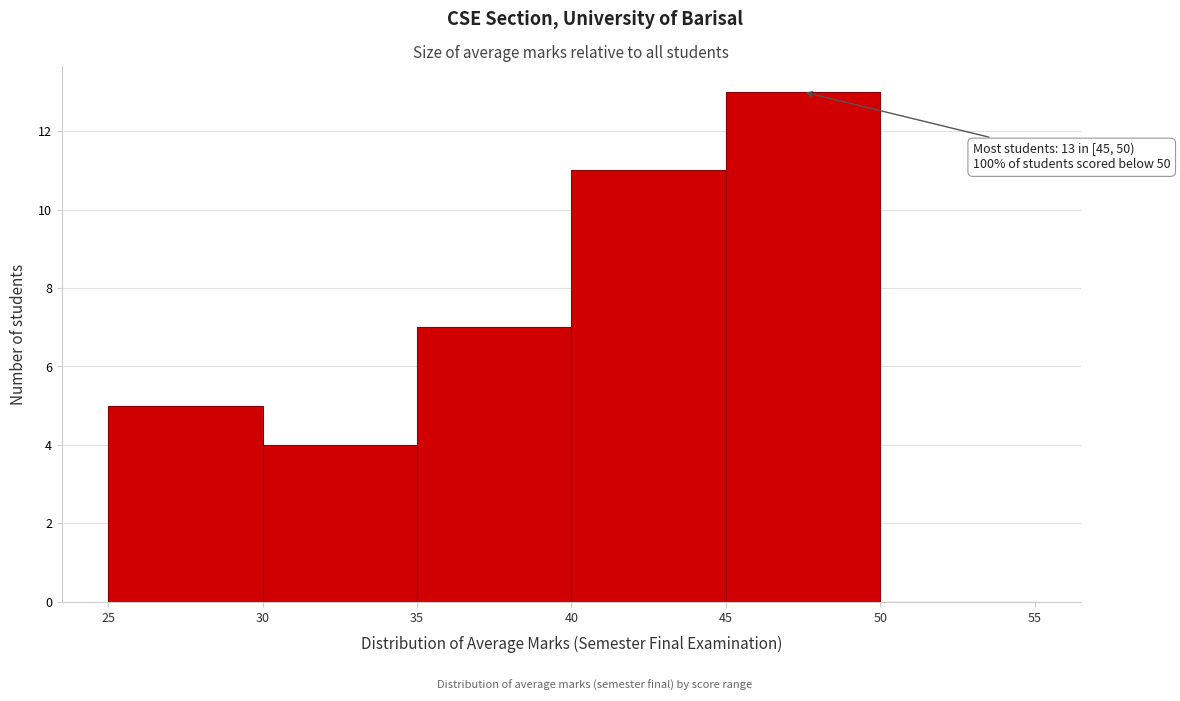

Which range on the x-axis has the tallest bar?

45 to 50